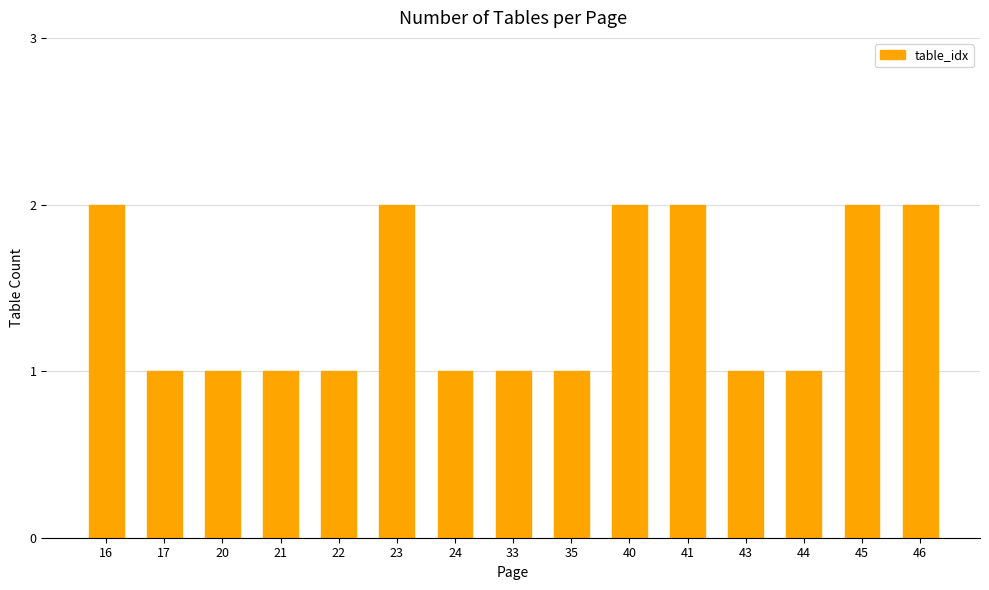

What is the value of the 10th bar from the left?

2